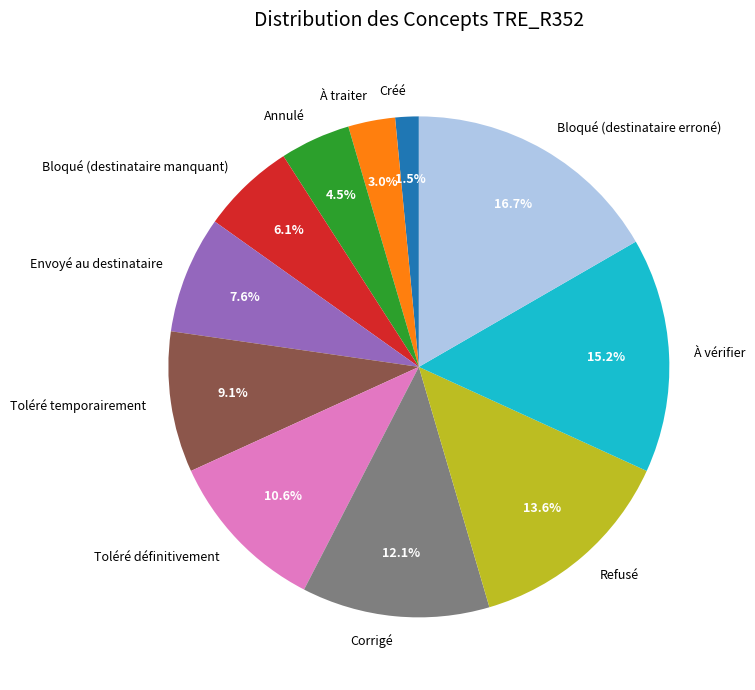

How many segments does this pie chart have?

11